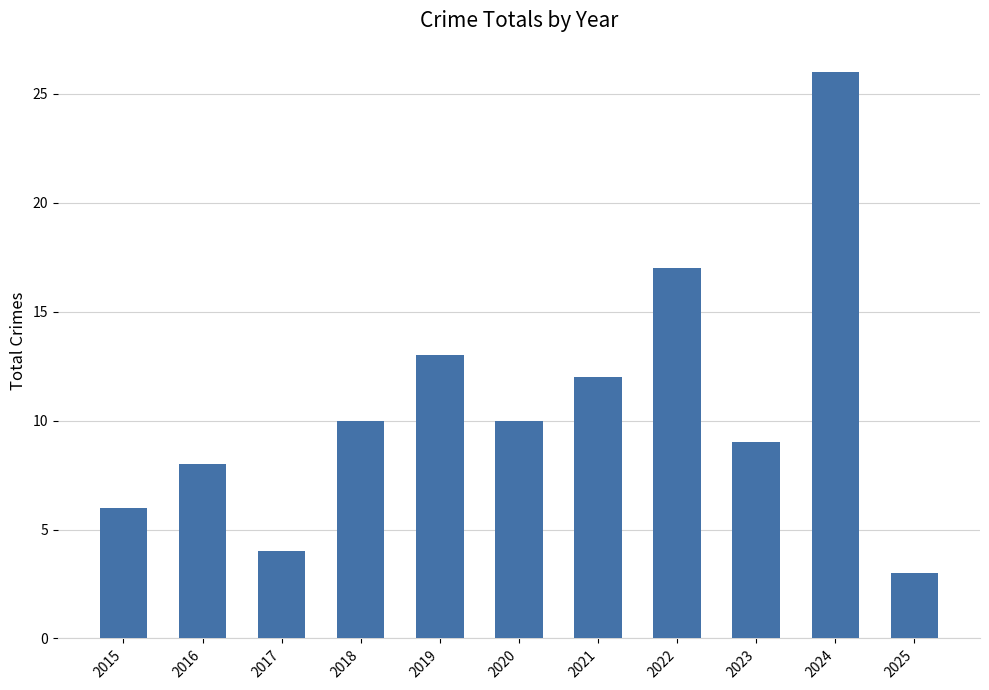

Which has a higher value, 2016 or 2022?

2022